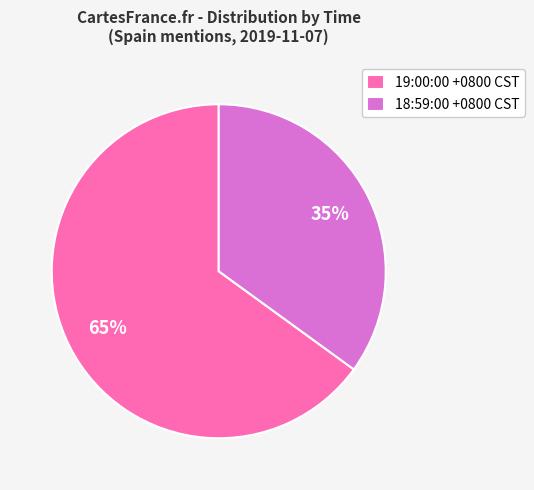

To the nearest percent, what percentage of the pie is 18:59:00 +0800 CST?

35%